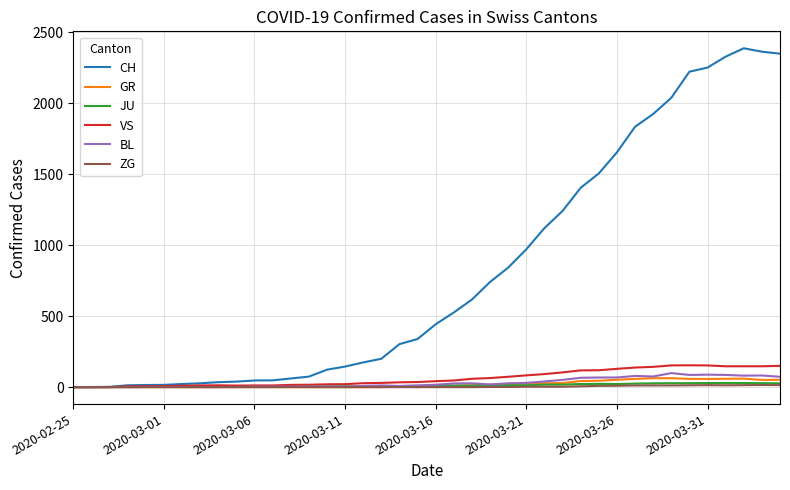

How many distinct data groups are displayed?

6